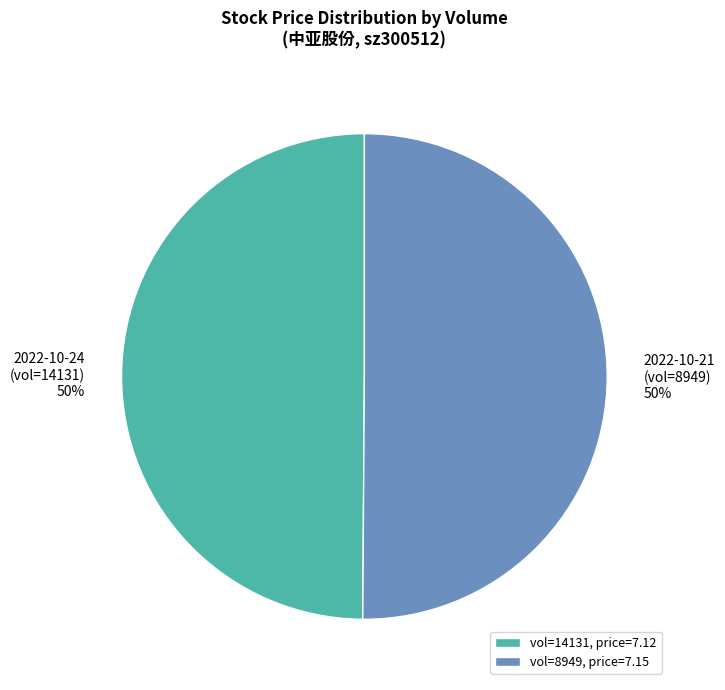

What is the ratio of the value at vol=8949, price=7.15 to the value at vol=14131, price=7.12?

1.0